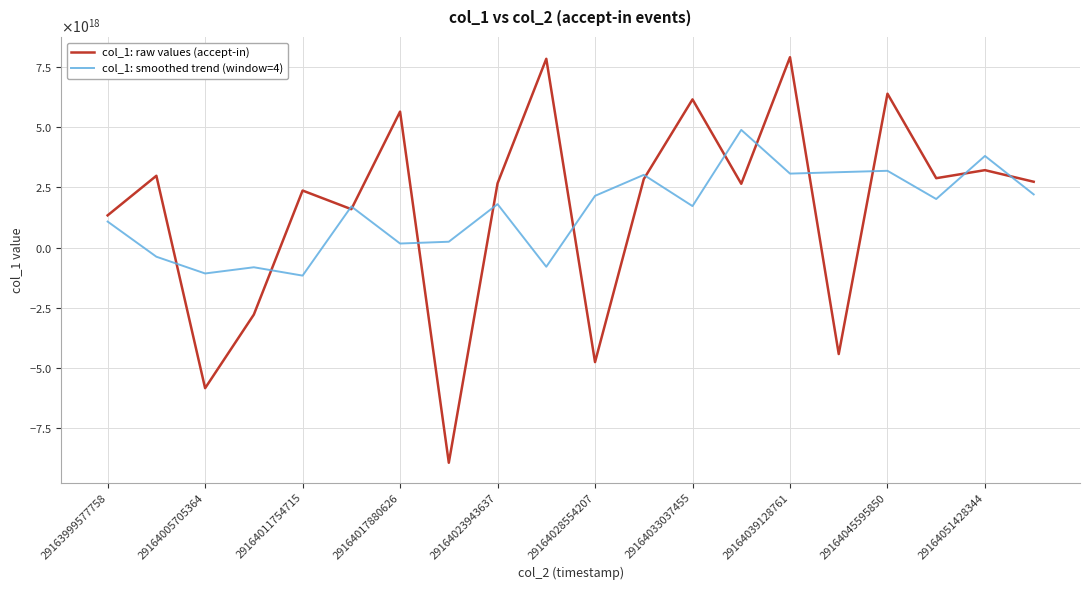

Is this an area chart (filled region under the line)?

No